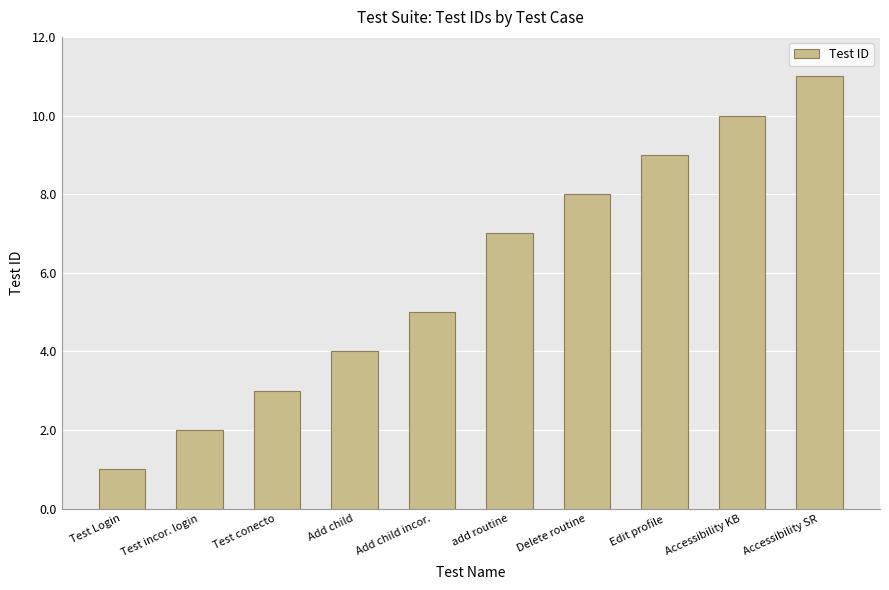

What is the sum of all values?

60